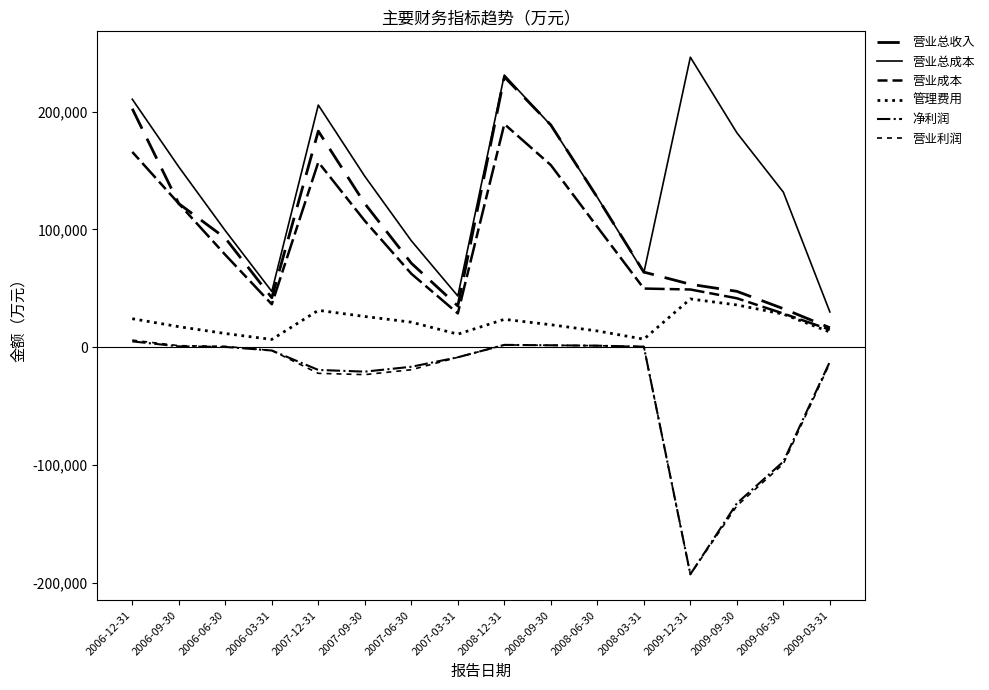

Does the chart have visible grid lines?

No